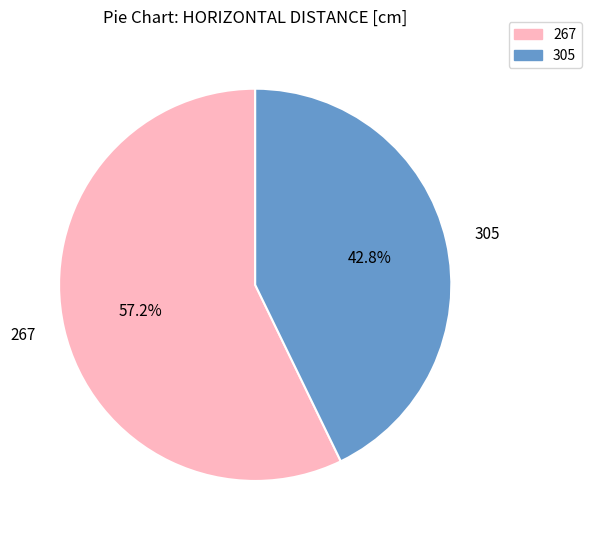

What percentage is the 305 slice, to the nearest percent?

43%